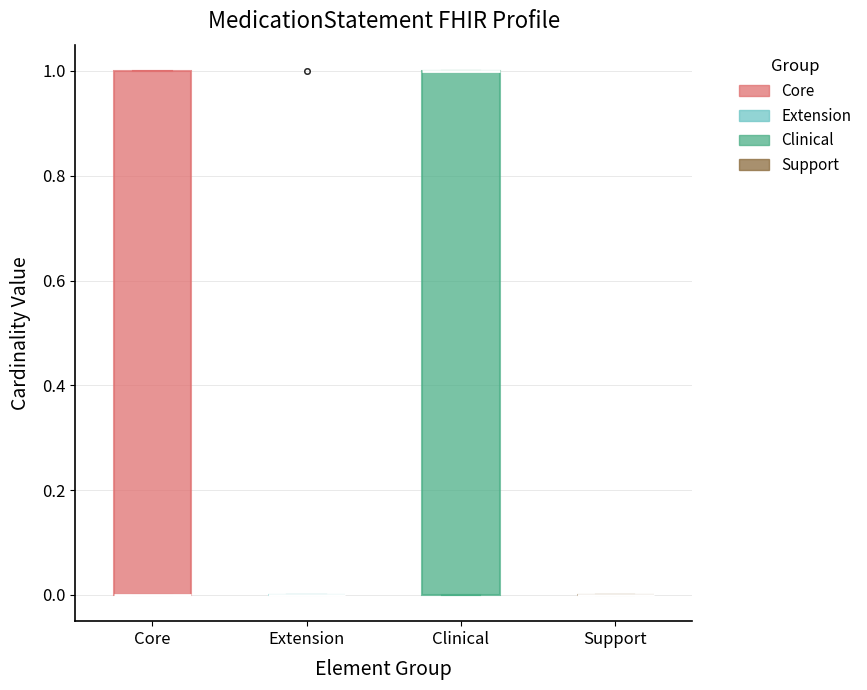

Reading left to right, transcribe this box plot: for each box, give where its median line is, the range the box spans, and where its two whiskers end, as read against the y-axis. The values are not printed on the chart, so give them approximately, as read against the axis.

Core: median 0 (drawn on the box's lower edge), box 0 to 1, whiskers 0 to 1
Extension: box collapsed to a line at 0, whiskers 0 to 0
Clinical: median 1 (drawn on the box's upper edge), box 0 to 1, whiskers 0 to 1
Support: box collapsed to a line at 0, whiskers 0 to 0